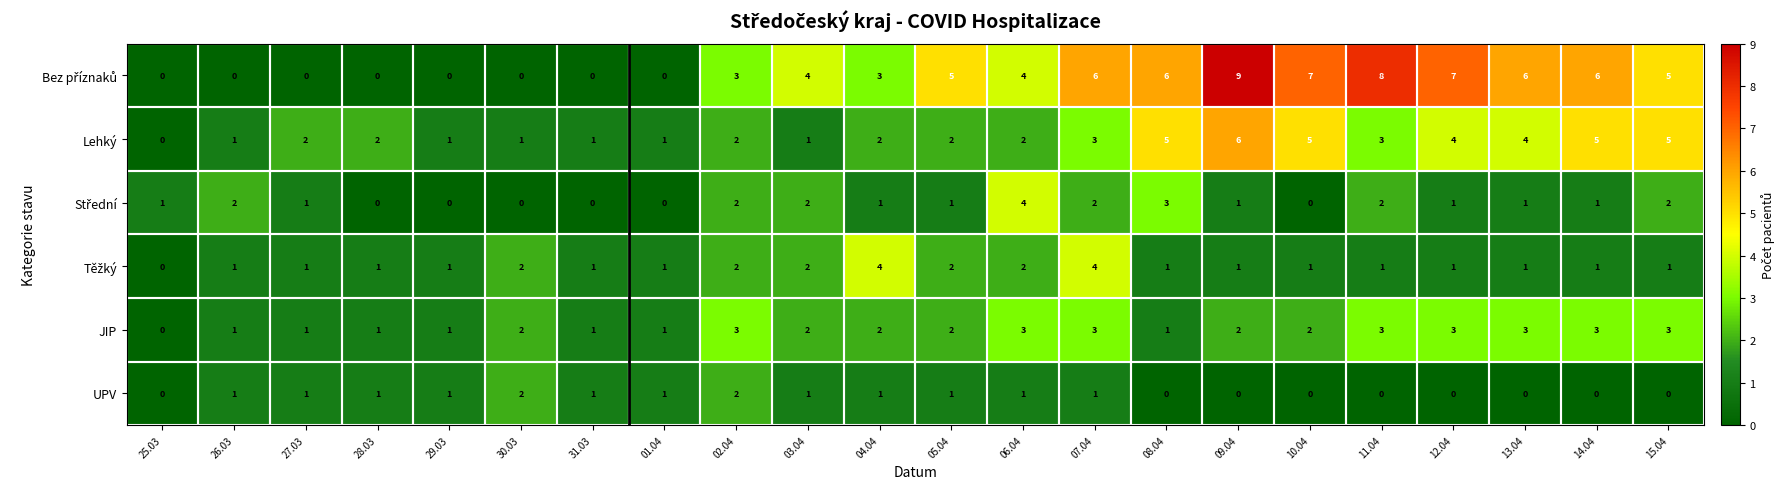

What is the approximate value of Lehký at 14.04?

5